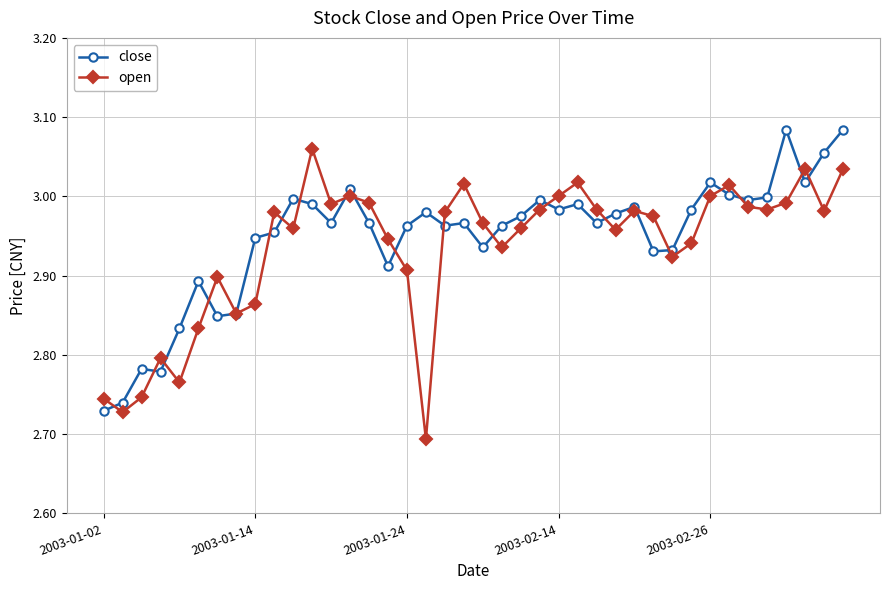

How many lines are shown in the chart?

2